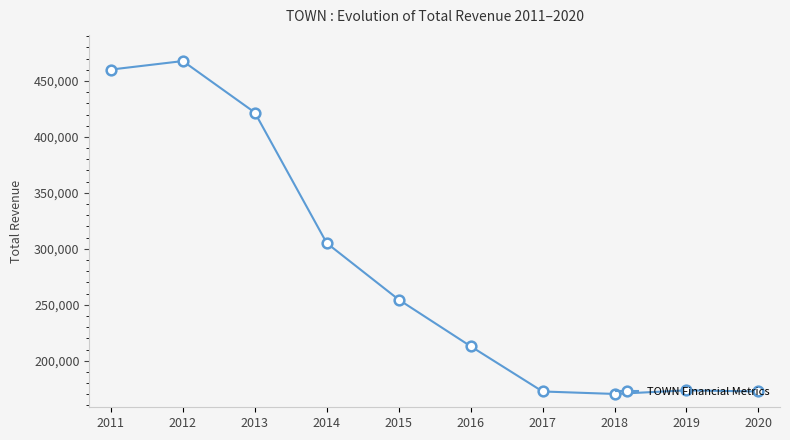

What is the value of the 3rd point from the left?

421800